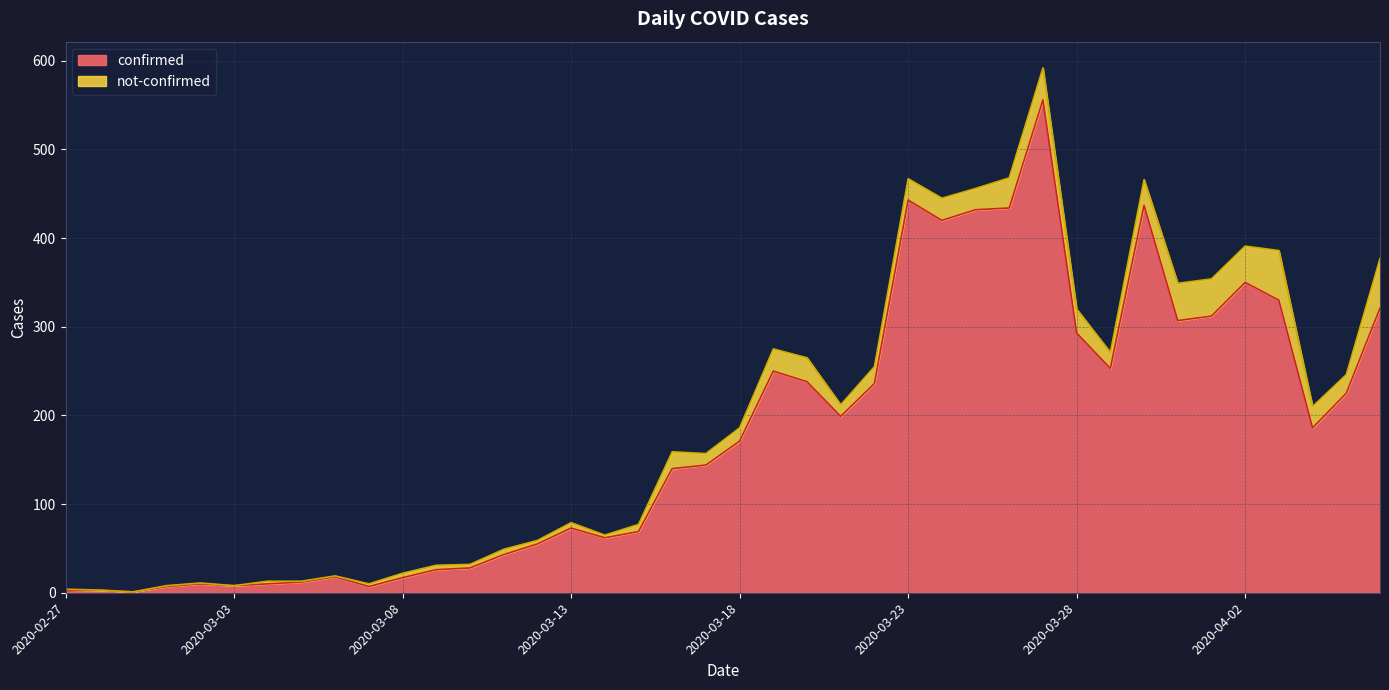

Rank the categories by value from highest to lowest.

2020-03-27, 2020-03-23, 2020-03-30, 2020-03-26, 2020-03-25, 2020-03-24, 2020-04-02, 2020-04-03, 2020-04-06, 2020-04-01, 2020-03-31, 2020-03-28, 2020-03-29, 2020-03-19, 2020-03-20, 2020-03-22, 2020-04-05, 2020-03-21, 2020-04-04, 2020-03-18, 2020-03-17, 2020-03-16, 2020-03-13, 2020-03-15, 2020-03-14, 2020-03-12, 2020-03-11, 2020-03-10, 2020-03-09, 2020-03-06, 2020-03-08, 2020-03-05, 2020-03-02, 2020-03-04, 2020-03-03, 2020-03-01, 2020-03-07, 2020-02-28, 2020-02-27, 2020-02-29